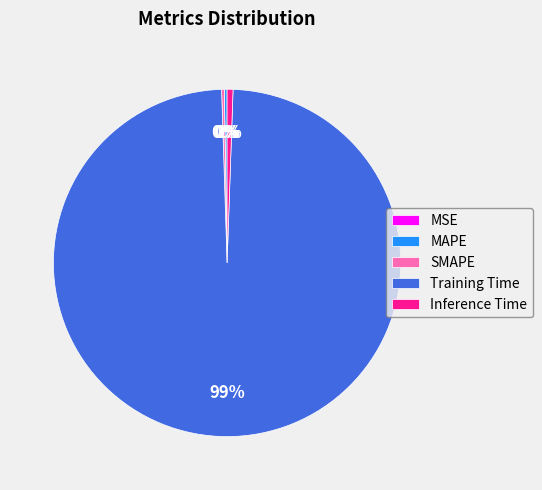

What is the majority slice?

Training Time